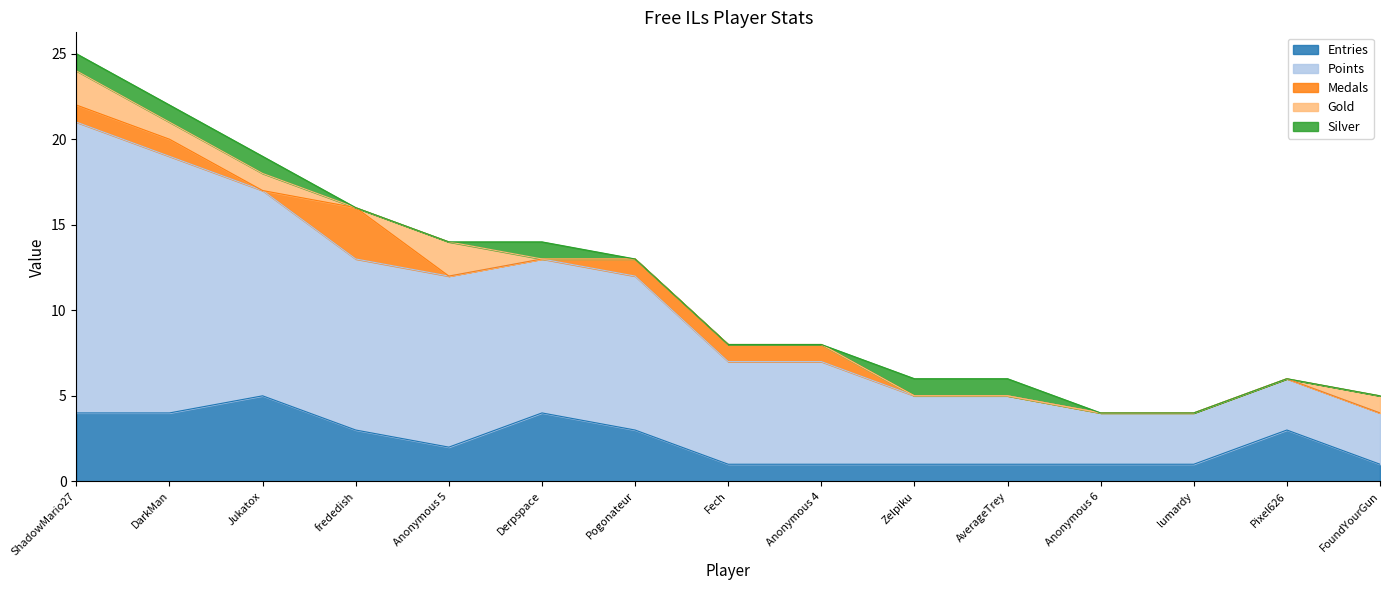

How many intersections are there between Silver and Medals?

3